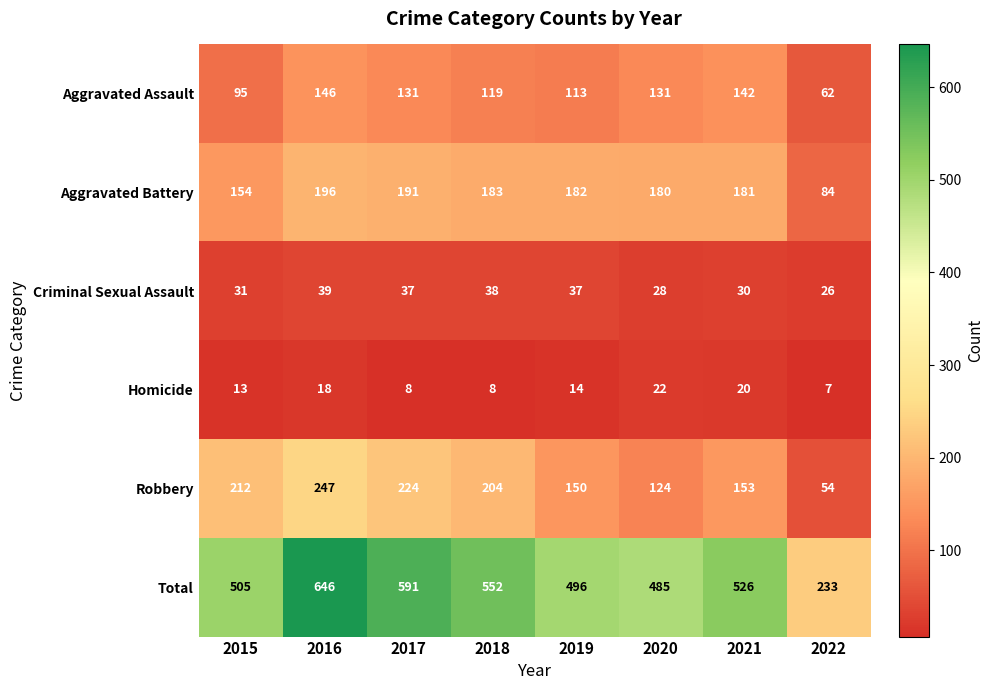

True or false: Aggravated Battery has a value of 285 at 2016.

False